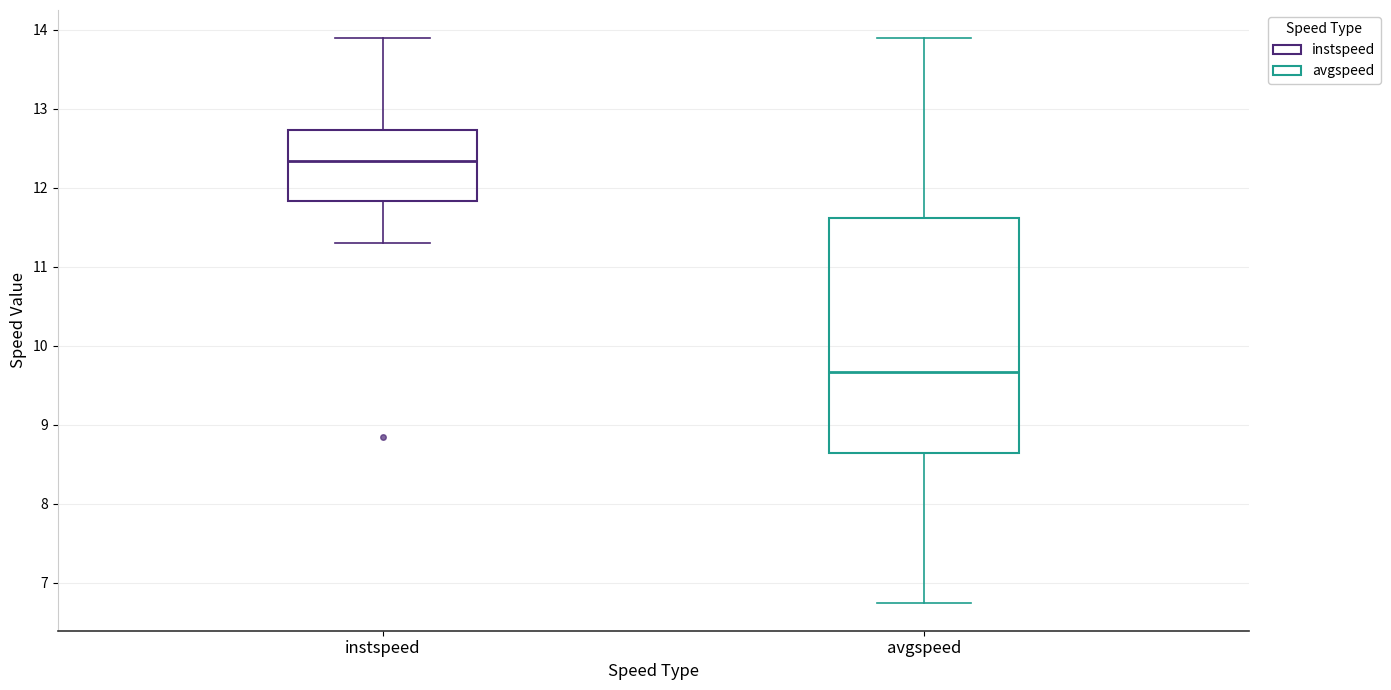

Comparing the boxes themselves (not the whiskers), which one is the tallest?

avgspeed